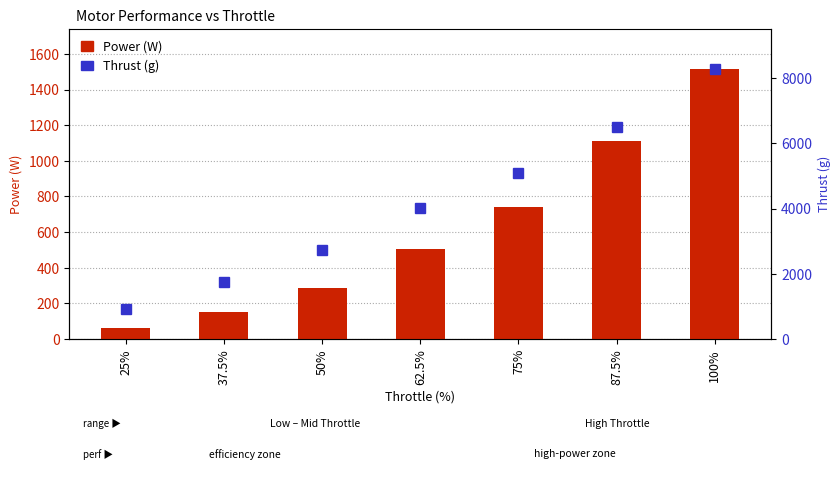

At which category is the sum across all series the highest?

100%